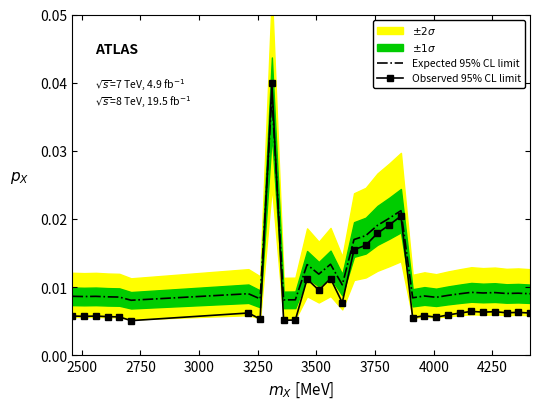

True or false: Observed 95% CL limit and Expected 95% CL limit intersect in this chart.

True